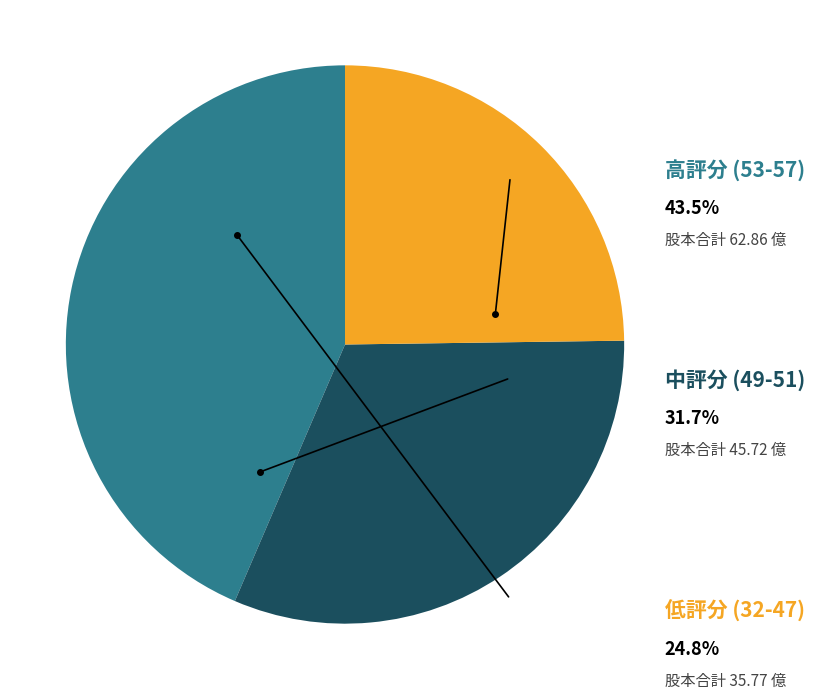

Is there any slice that represents more than half of the pie?

No